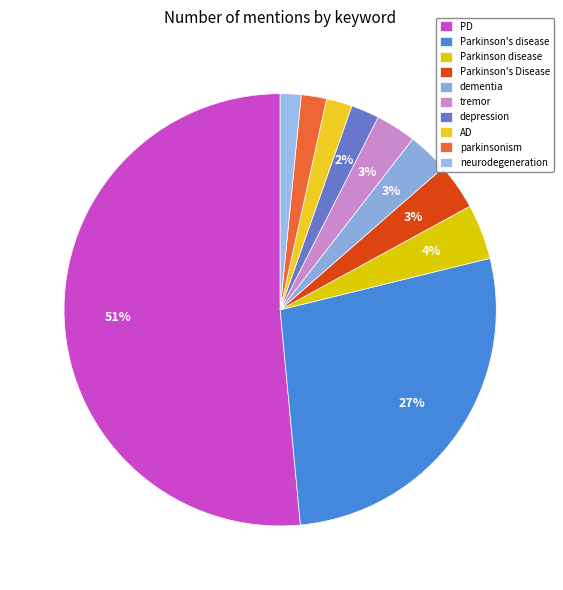

To the nearest percent, what is the average slice percentage?

10%